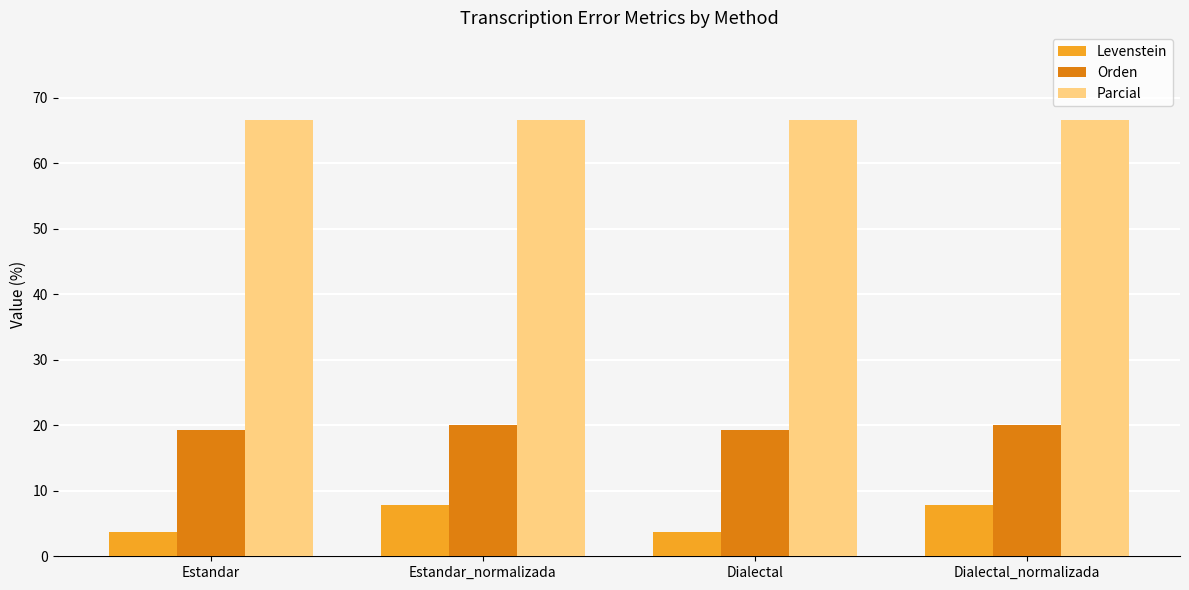

How many categories are shown in the chart?

4